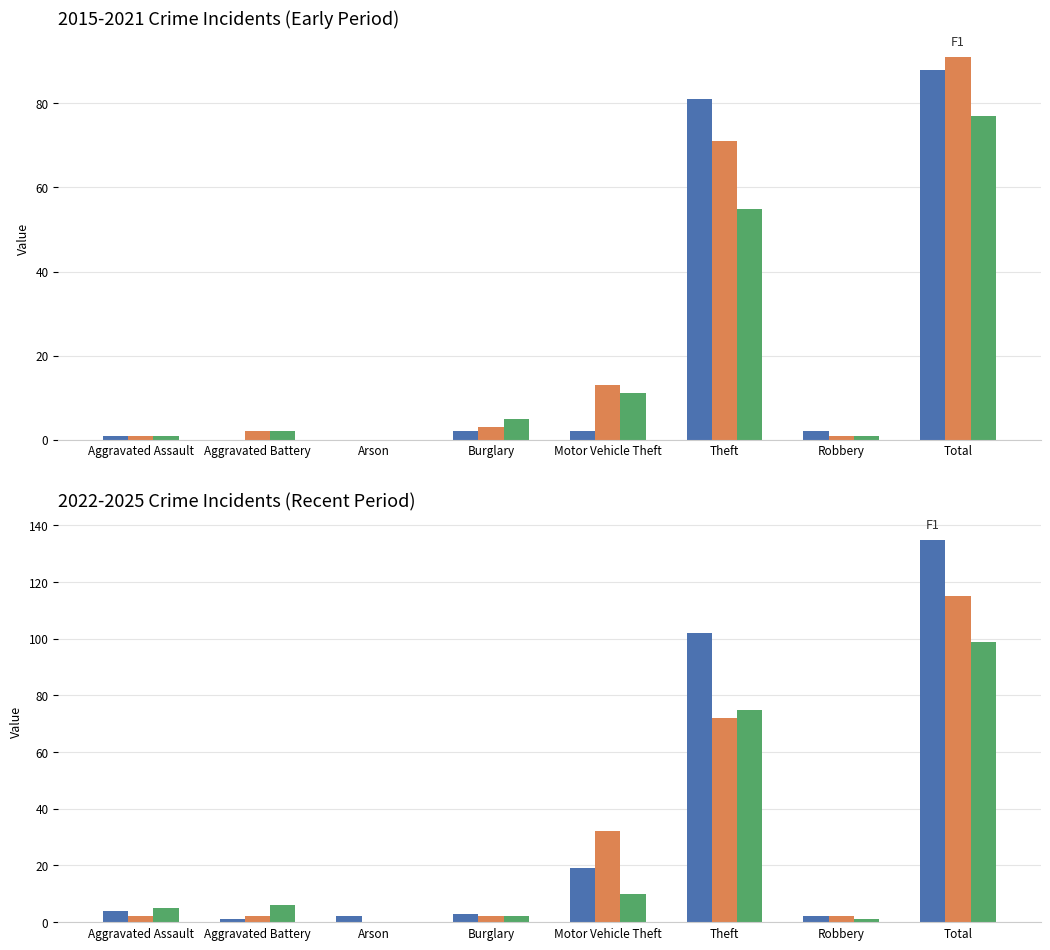

How many distinct data groups are displayed?

6